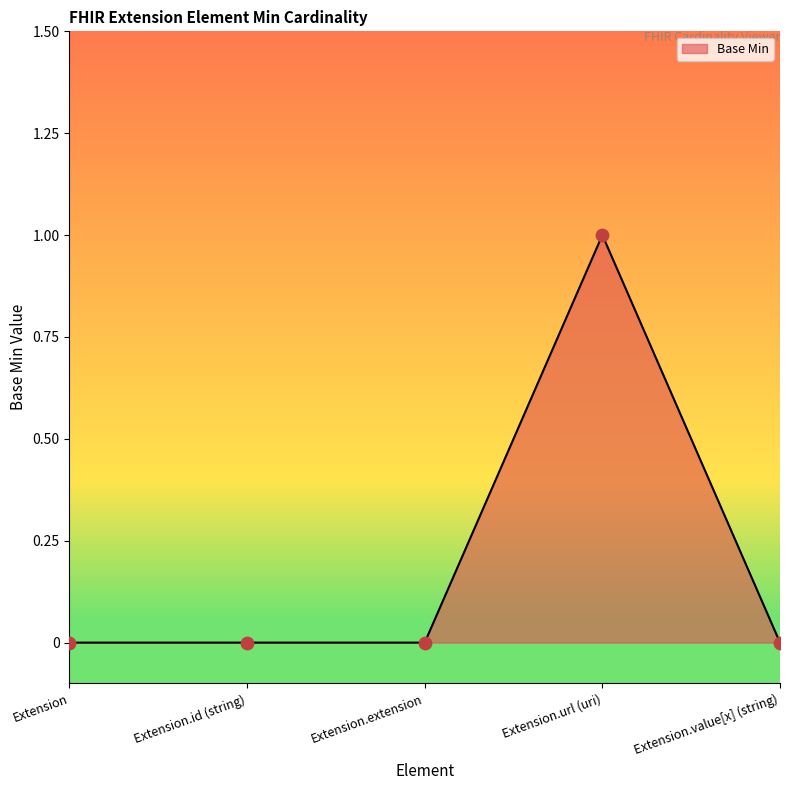

Between Extension and Extension.url (uri), which is larger?

Extension.url (uri)